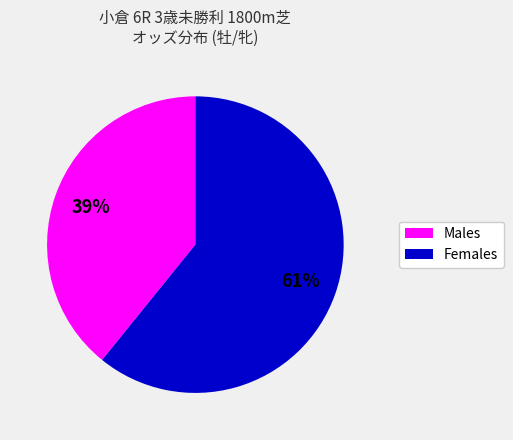

Is there any slice that represents more than half of the pie?

Yes